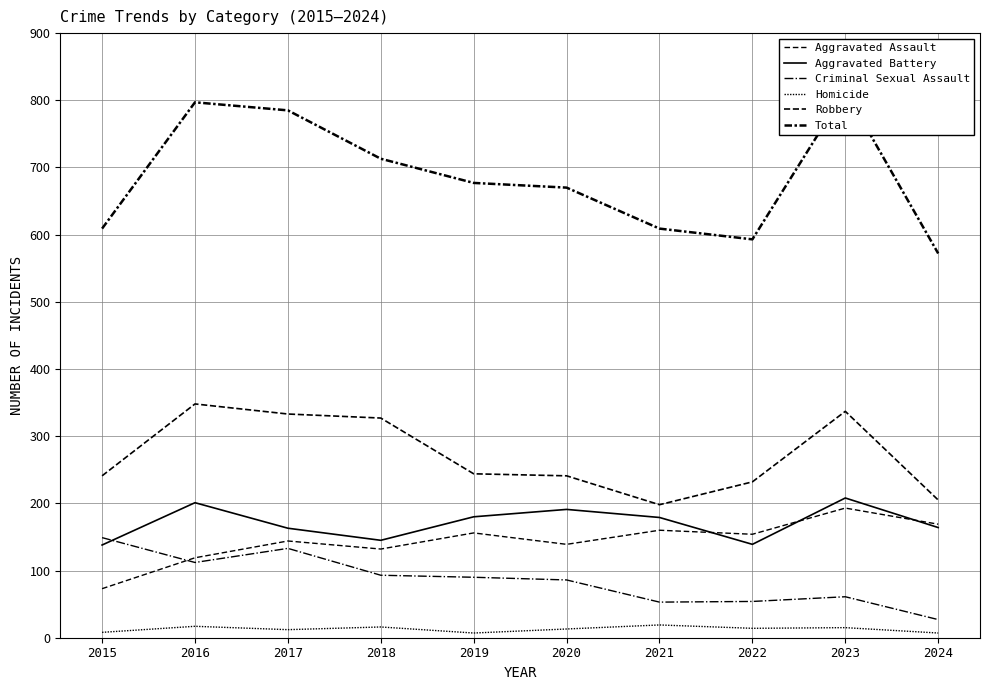

Which category has the highest value in the Aggravated Battery series?

2023